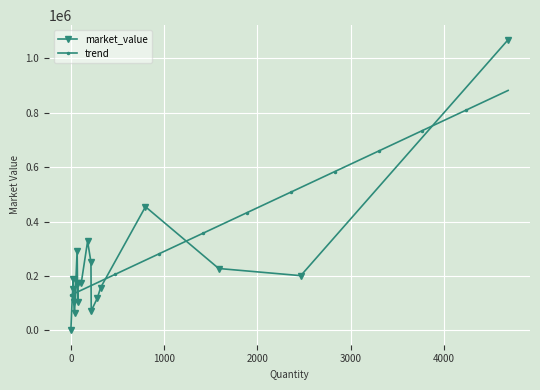

What is the value of the trend point at the 1st from the left?

130059.6